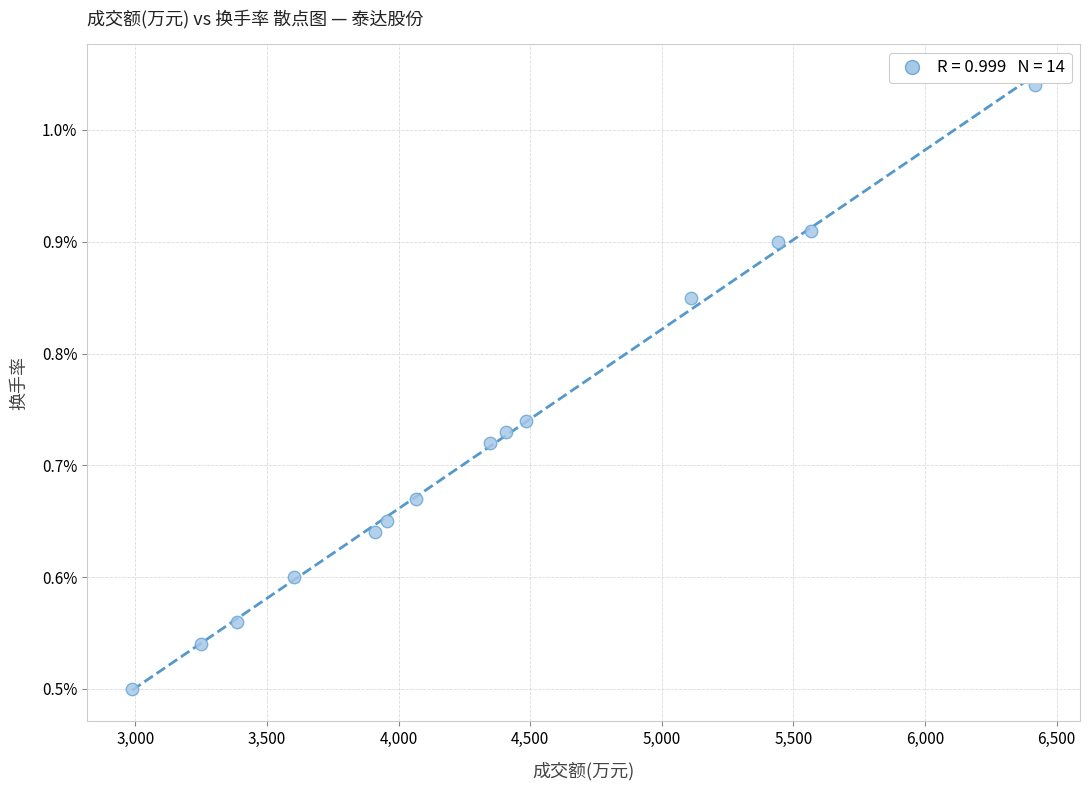

What is the range of X values (max minus min)?

3429.0